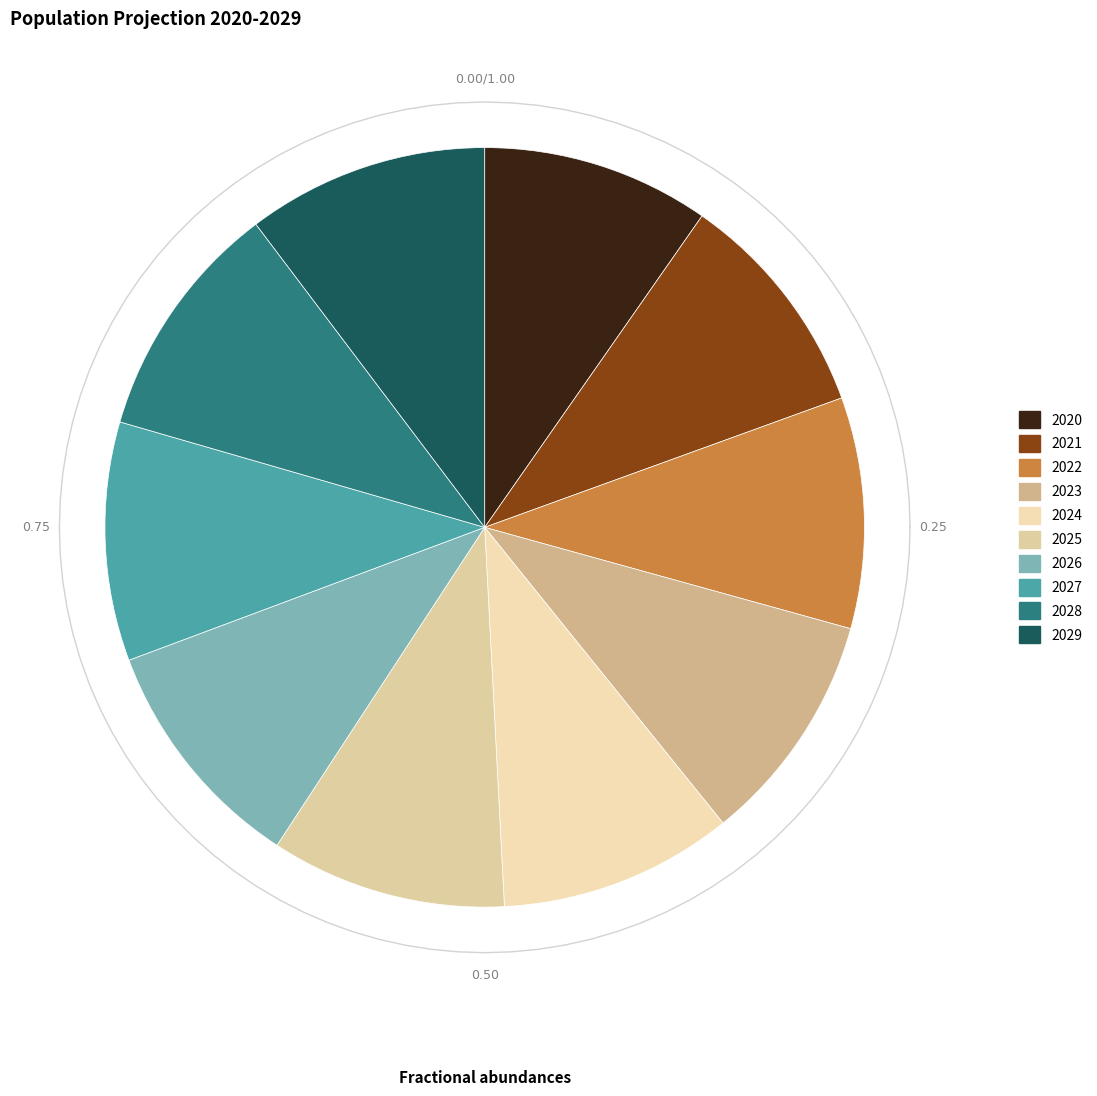

What percentage is the 2026 slice, to the nearest percent?

10%